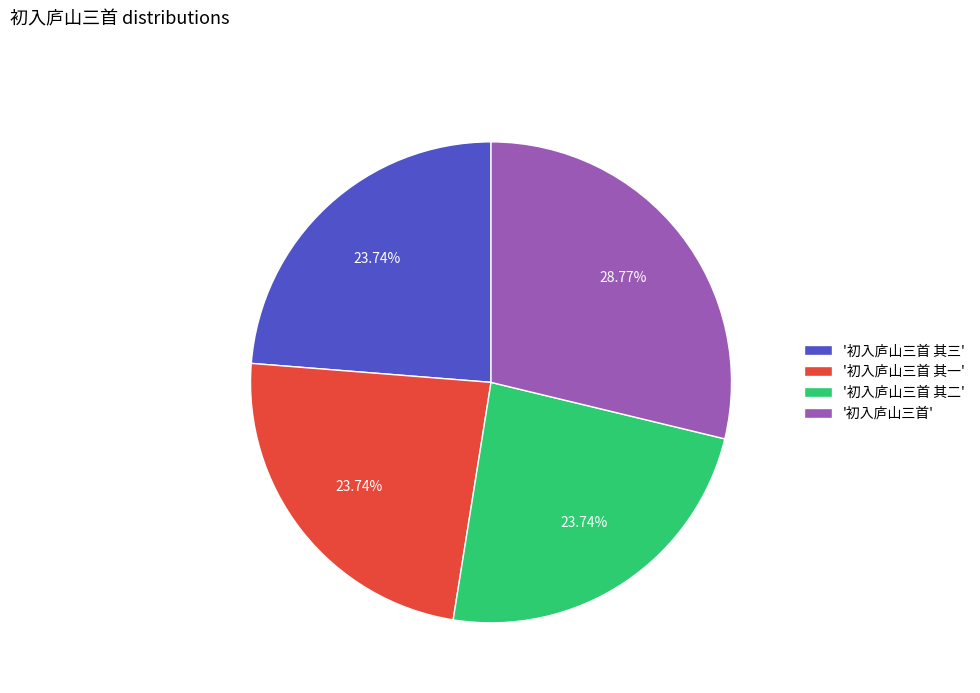

Do '初入庐山三首 其三' and '初入庐山三首 其二' together represent more than half of the pie?

No